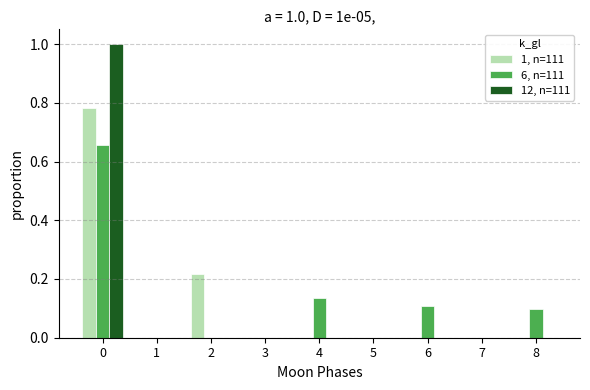

What is the sum of the 12, n=111 values at 2 and 0?

1.0